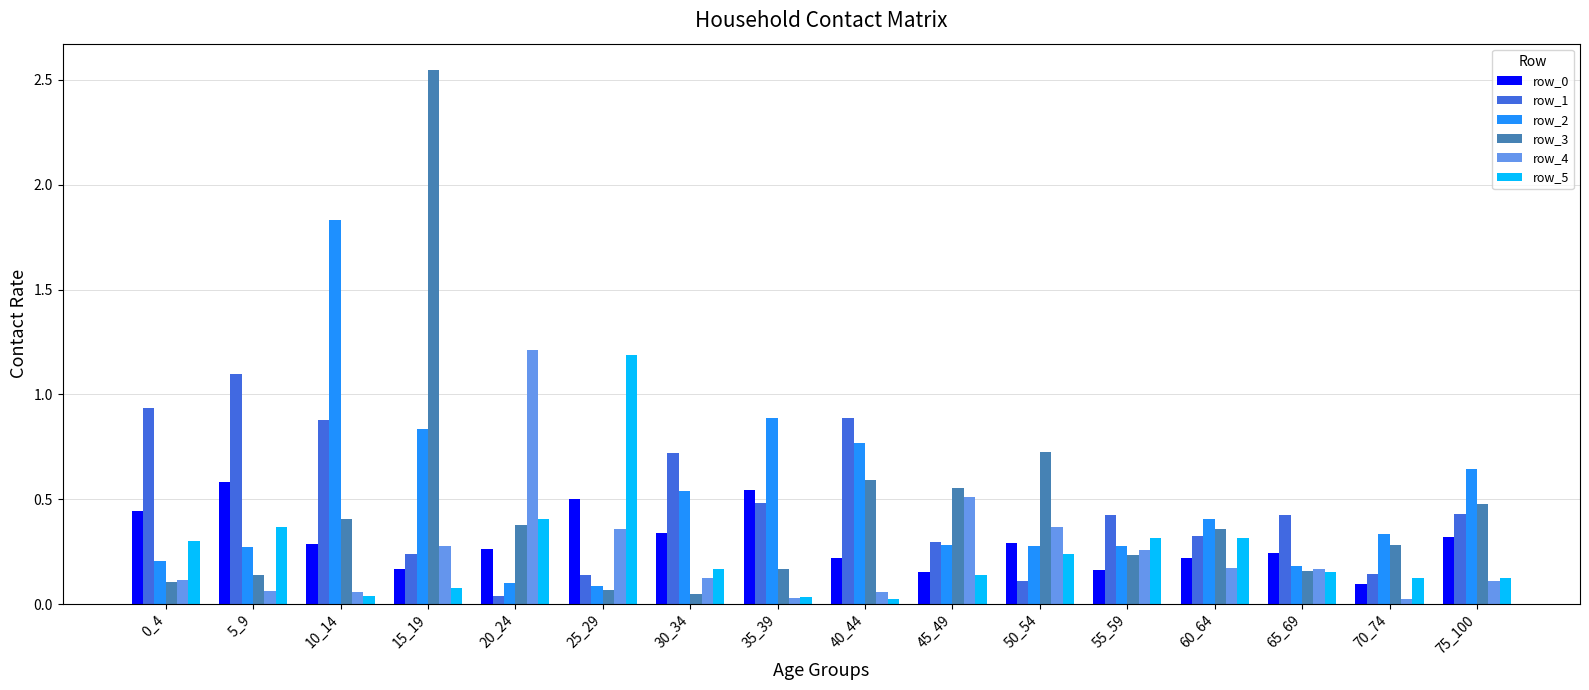

What is the difference between the highest and lowest values at 25_29?

1.1